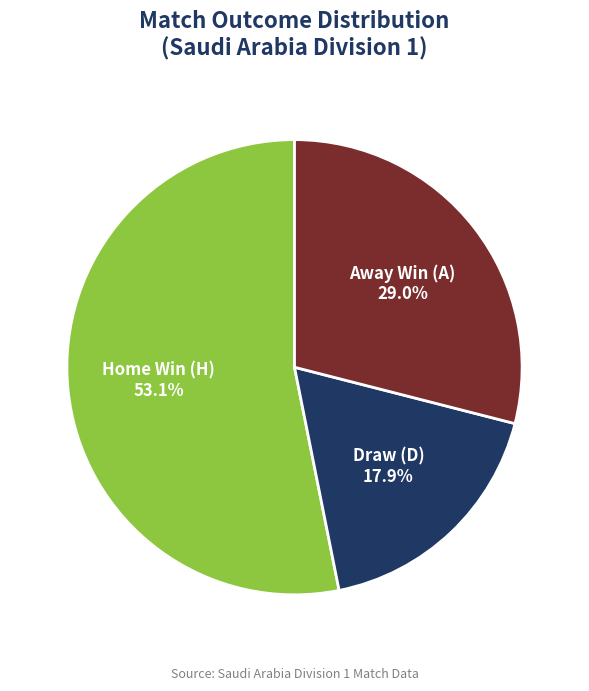

Between Away Win (A) and Draw (D), which is larger?

Away Win (A)